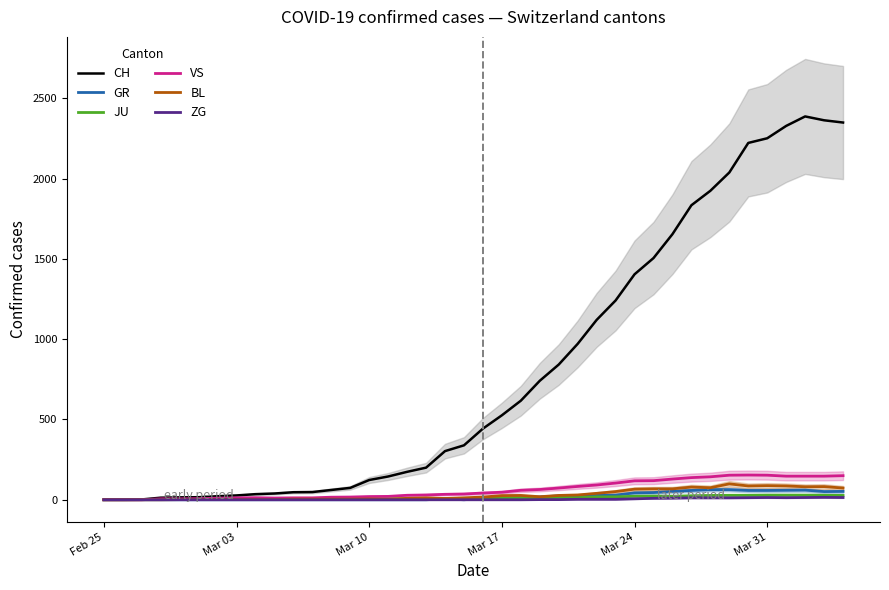

How many positive values does the ZG series have?

17